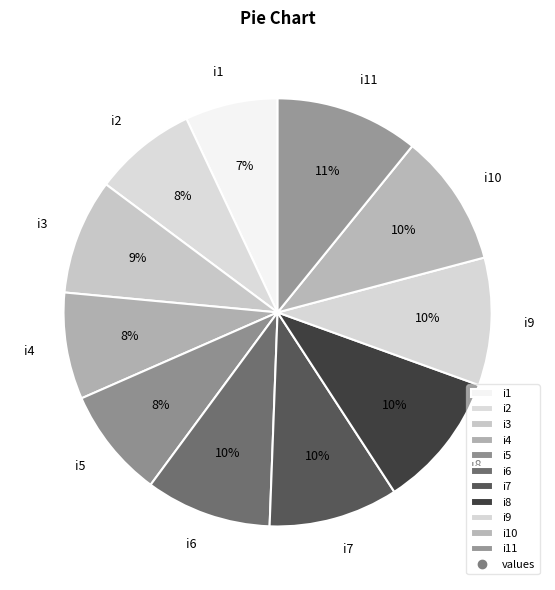

Count the number of slices in the pie.

11